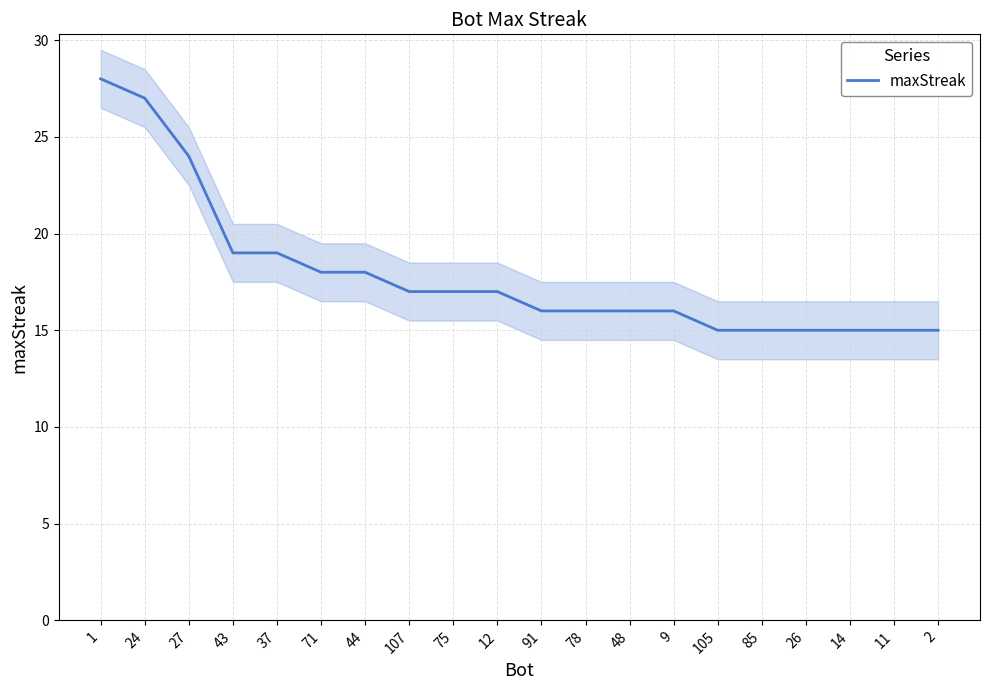

What is the label of the 8th point from the right?

48